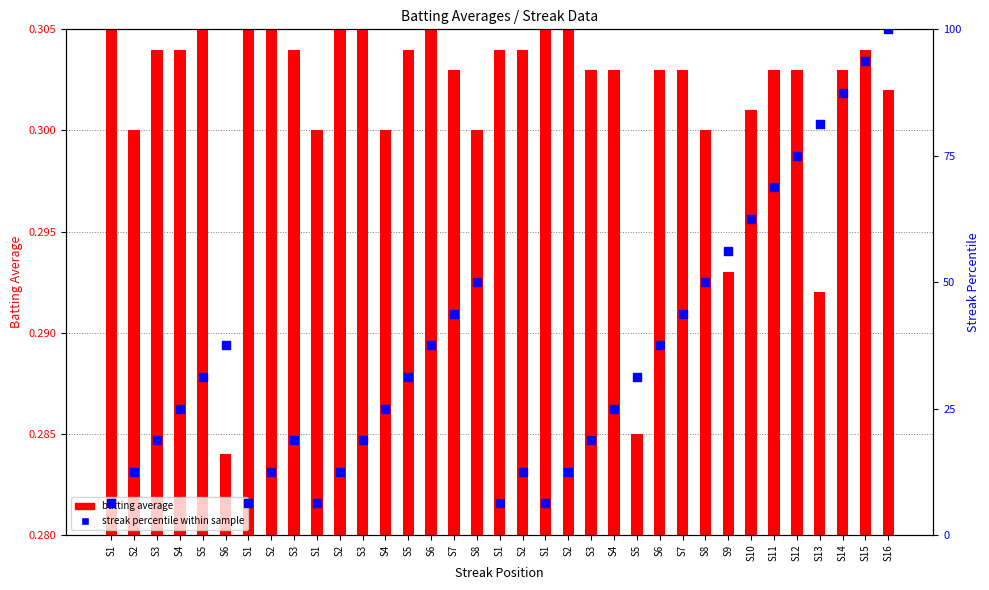

What is the total value across all series at S1?

6.6